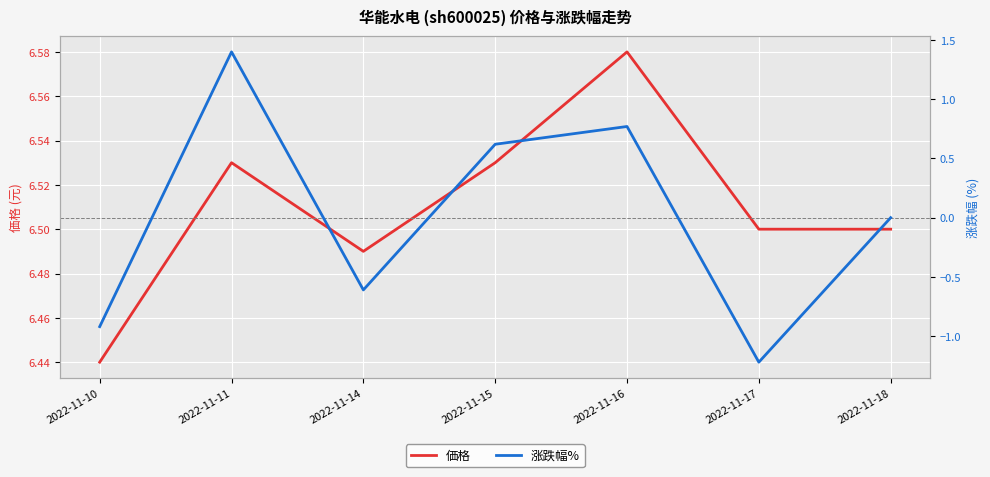

Which series has the widest spread of values?

涨跌幅%